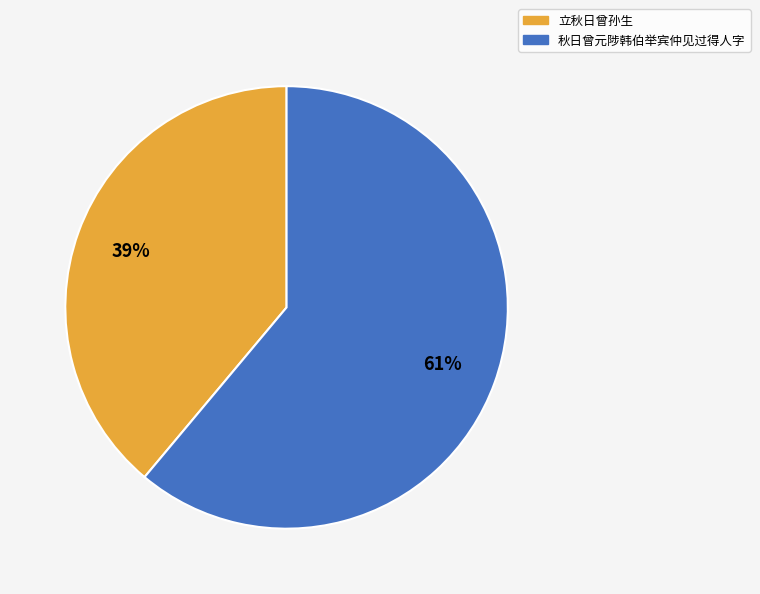

To the nearest percent, what is the average slice percentage?

50%